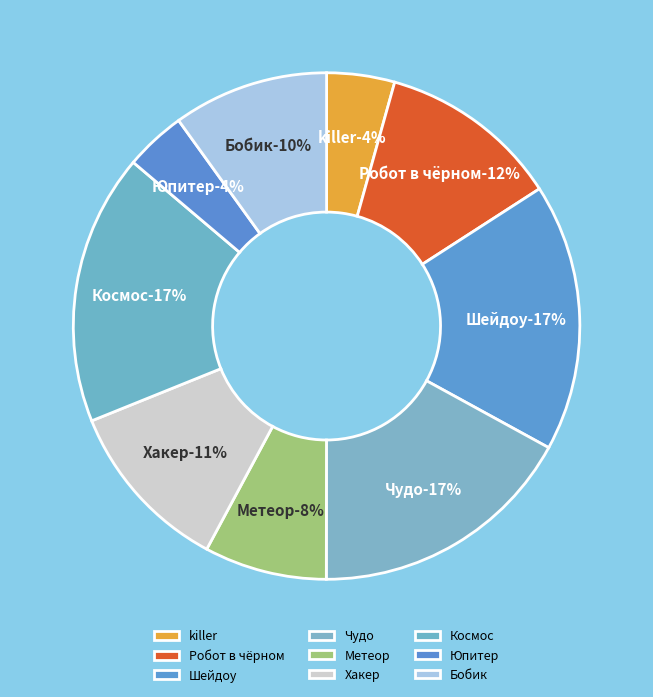

Is there any slice that represents more than half of the pie?

No